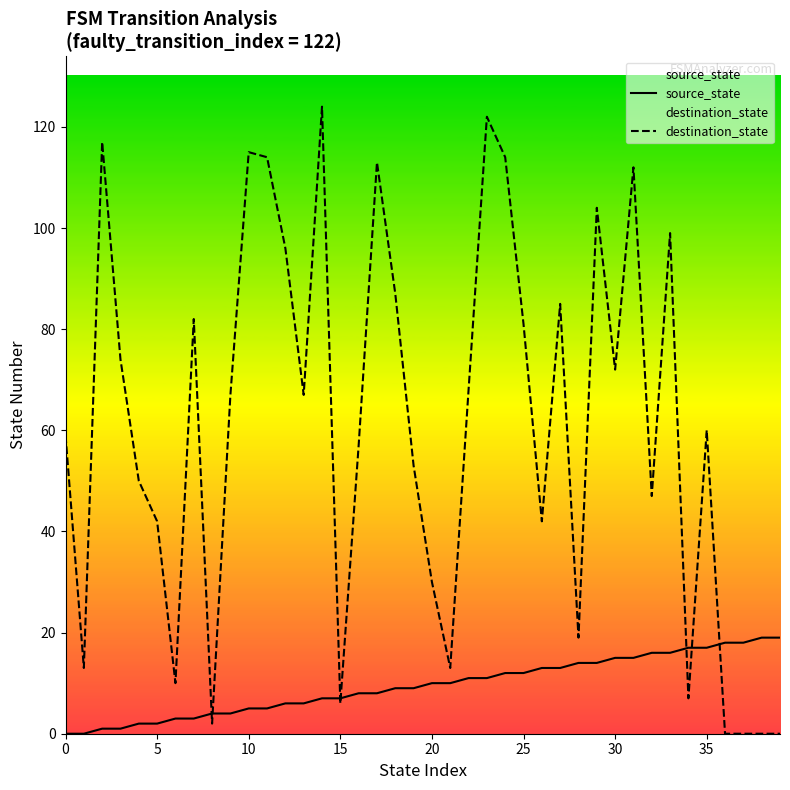

Rank the series by their maximum value, from lowest to highest.

source_state, destination_state